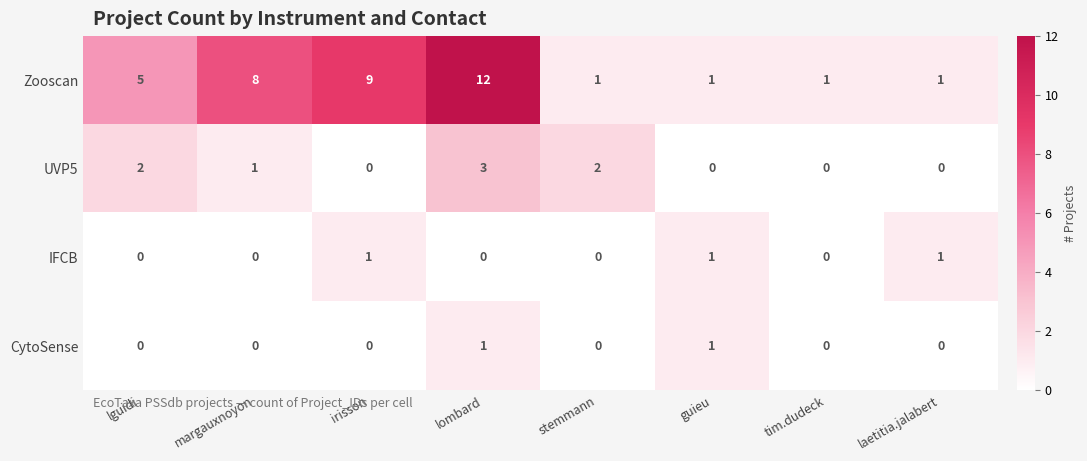

What is the greatest value displayed?

12